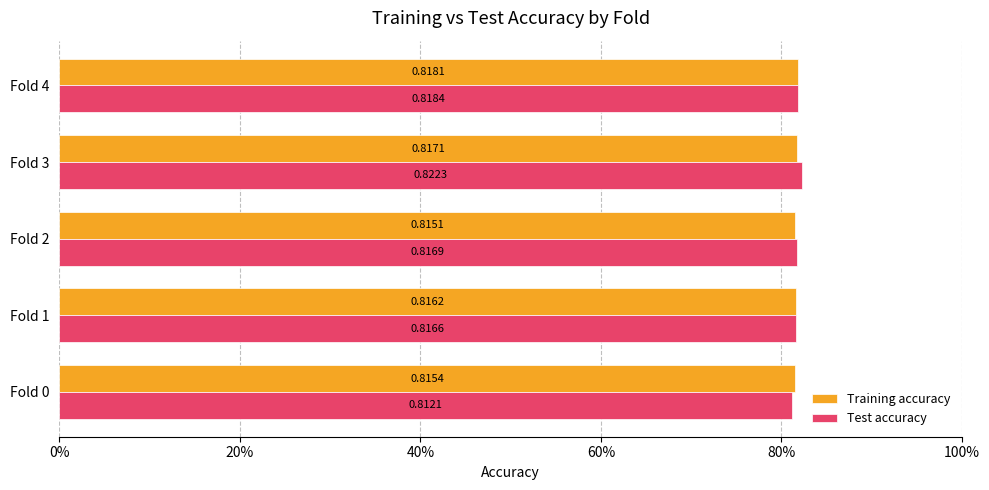

What are all the series names shown in the legend?

Training accuracy, Test accuracy